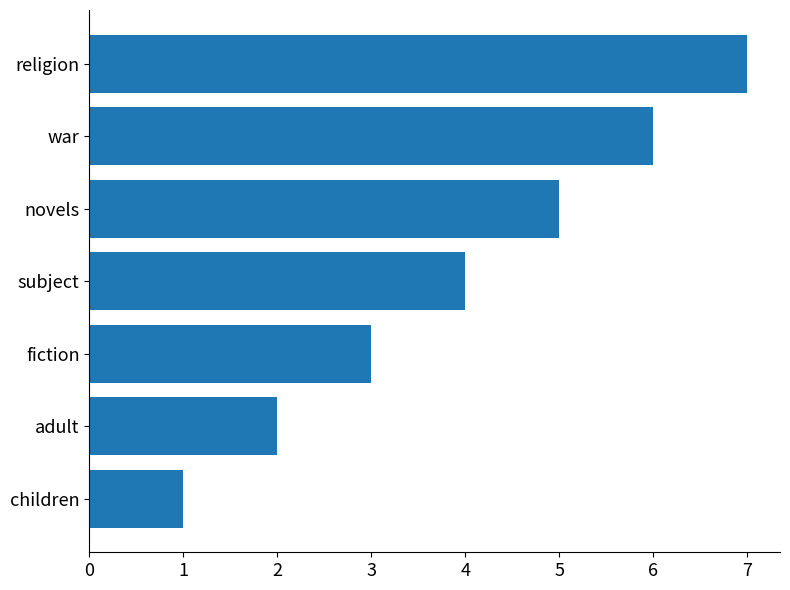

The value at war is 6. True or false?

True